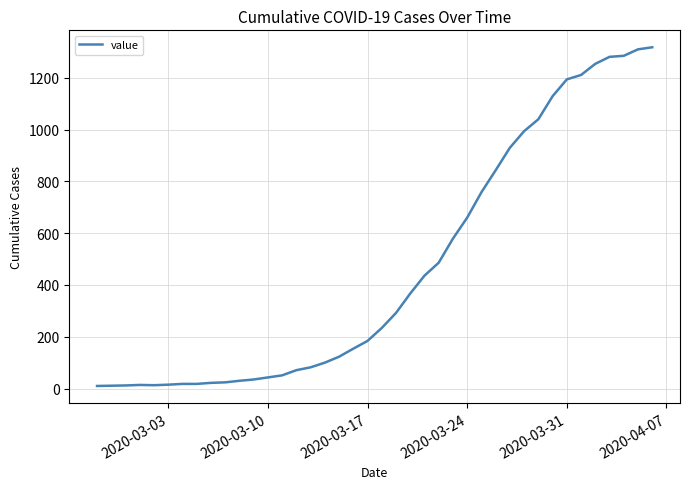

What is the greatest value displayed?

1318